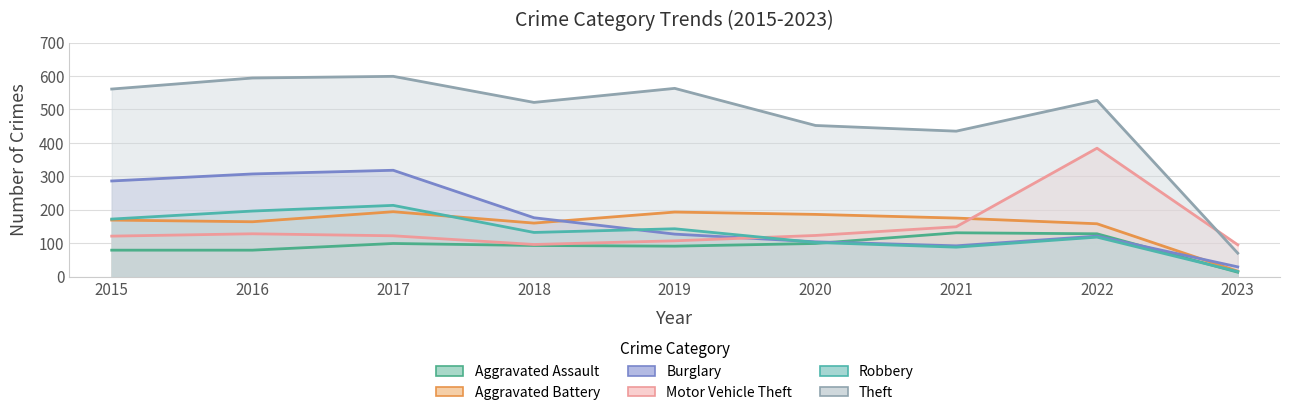

What is the minimum value for Burglary?

29